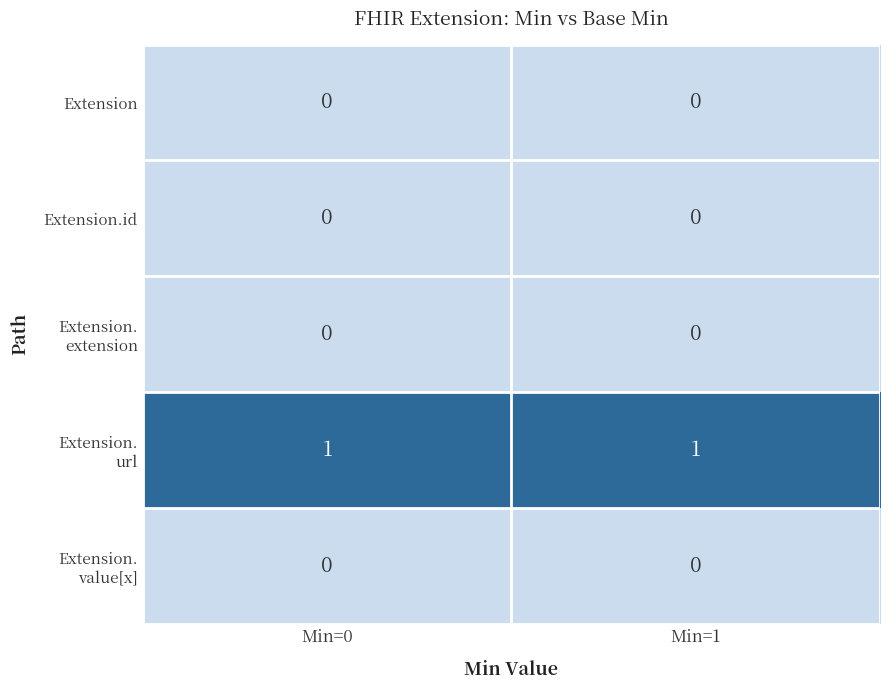

What is the greatest value displayed?

1